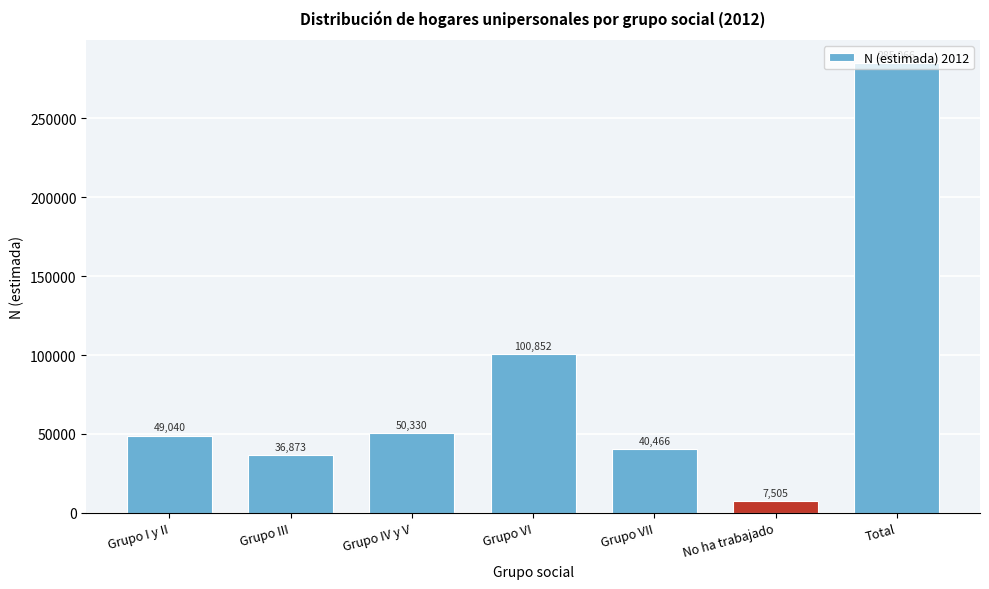

Rank the categories by value from highest to lowest.

Total, Grupo VI, Grupo IV y V, Grupo I y II, Grupo VII, Grupo III, No ha trabajado